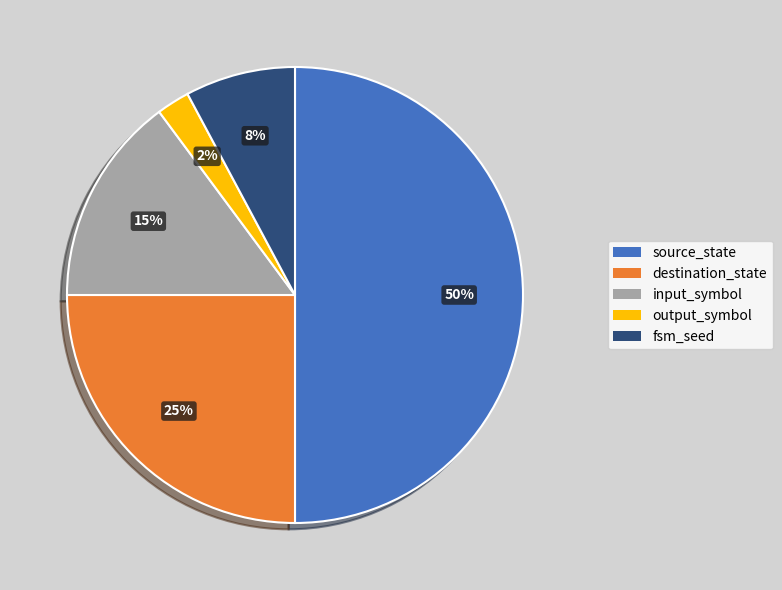

To the nearest percent, what is the difference between the source_state and input_symbol slice percentages?

35%